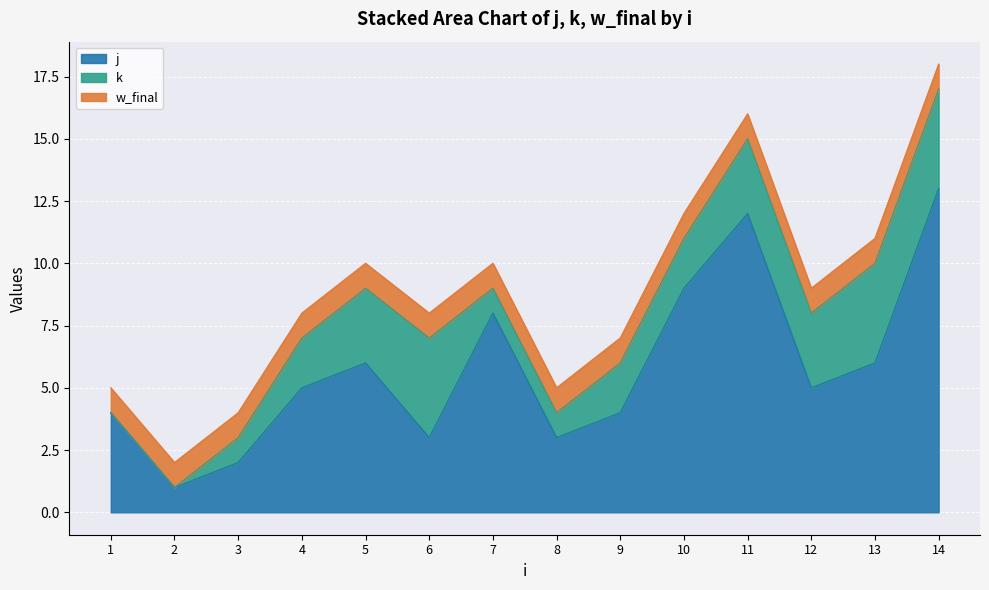

Which series has the largest range (max minus min)?

j